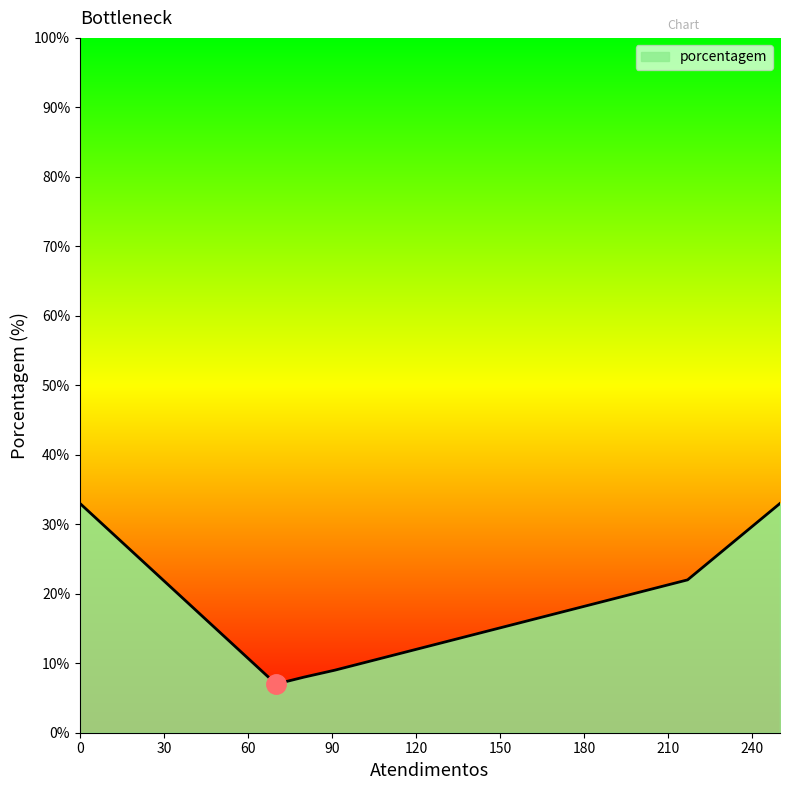

True or false: the data has more than 1 interior local peaks.

False